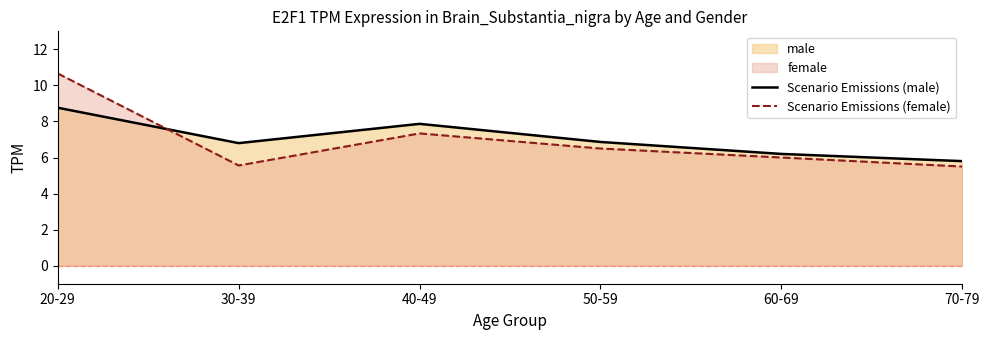

True or false: Scenario Emissions (male) has a value of 8.8 at 20-29.

True